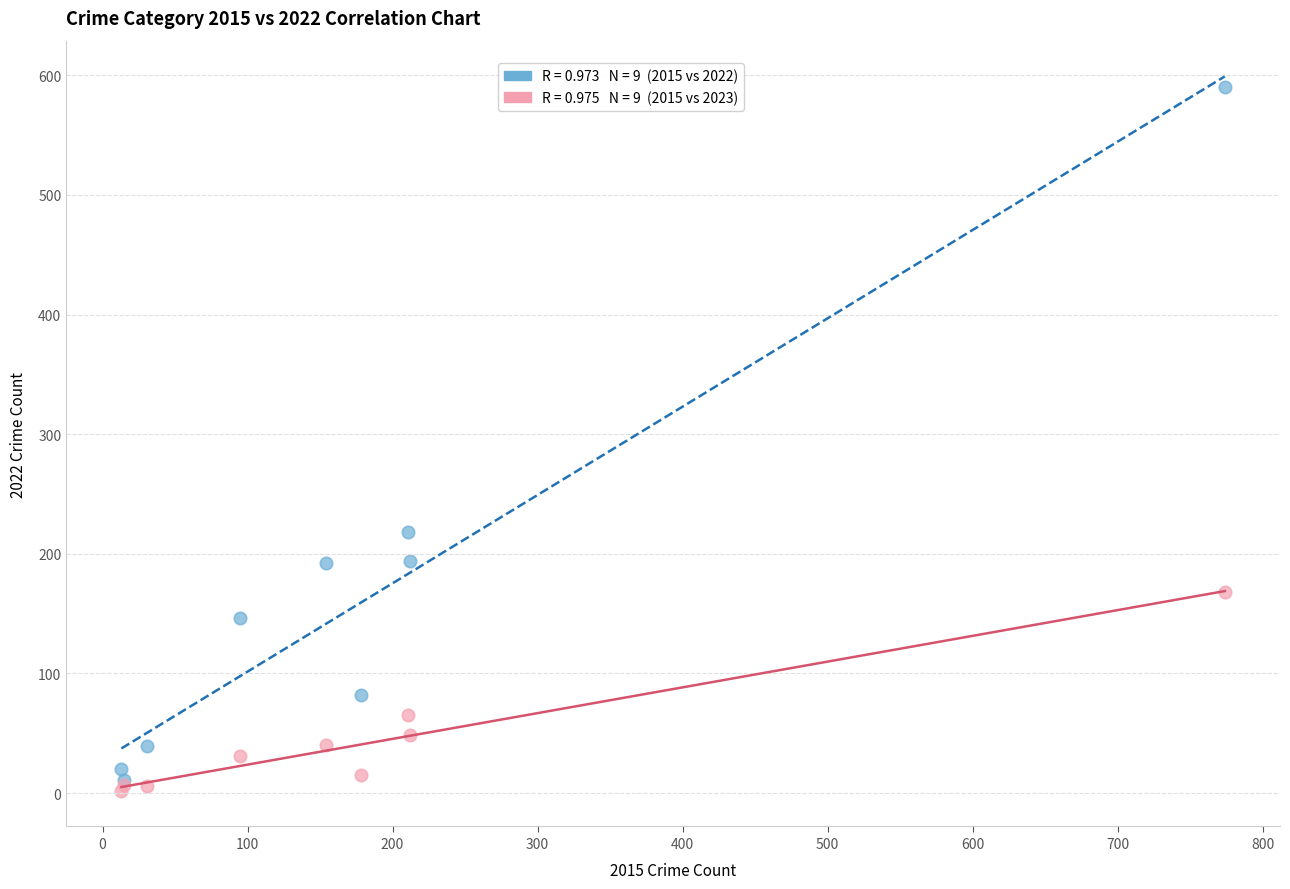

Across all series, what Y value is closest to 296?

218